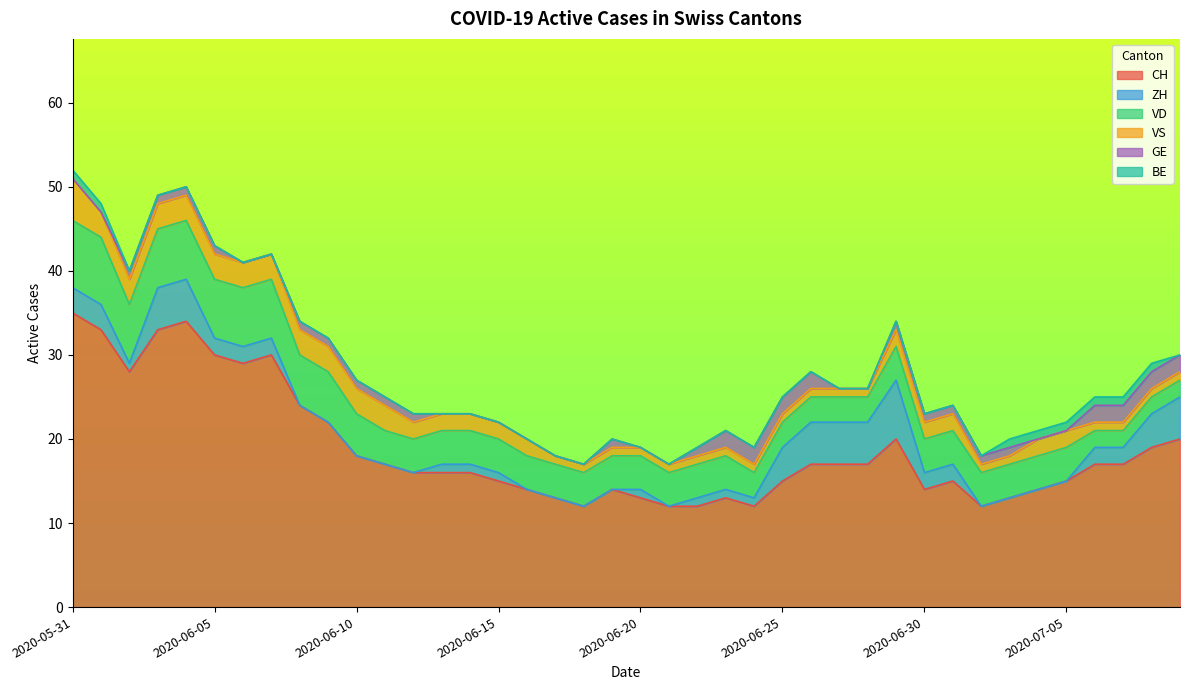

Reading left to right, transcribe all the data shown in this chart.

CH: 35	33	28	33	34	30	29	30	24	22	18	17	16	16	16	15	14	13	12	14	13	12	12	13	12	15	17	17	17	20	14	15	12	13	14	15	17	17	19	20
ZH: 3	3	1	5	5	2	2	2	0	0	0	0	0	1	1	1	0	0	0	0	1	0	1	1	1	4	5	5	5	7	2	2	0	0	0	0	2	2	4	5
VD: 8	8	7	7	7	7	7	7	6	6	5	4	4	4	4	4	4	4	4	4	4	4	4	4	3	3	3	3	3	4	4	4	4	4	4	4	2	2	2	2
VS: 5	3	3	3	3	3	3	3	3	3	3	3	2	2	2	2	2	1	1	1	1	1	1	1	1	1	1	1	1	2	2	2	1	1	2	2	1	1	1	1
GE: 0	0	1	1	1	1	0	0	1	1	1	1	1	0	0	0	0	0	0	1	0	0	1	2	2	2	2	0	0	1	1	1	1	1	0	0	2	2	2	2
BE: 1	1	0	0	0	0	0	0	0	0	0	0	0	0	0	0	0	0	0	0	0	0	0	0	0	0	0	0	0	0	0	0	0	1	1	1	1	1	1	0